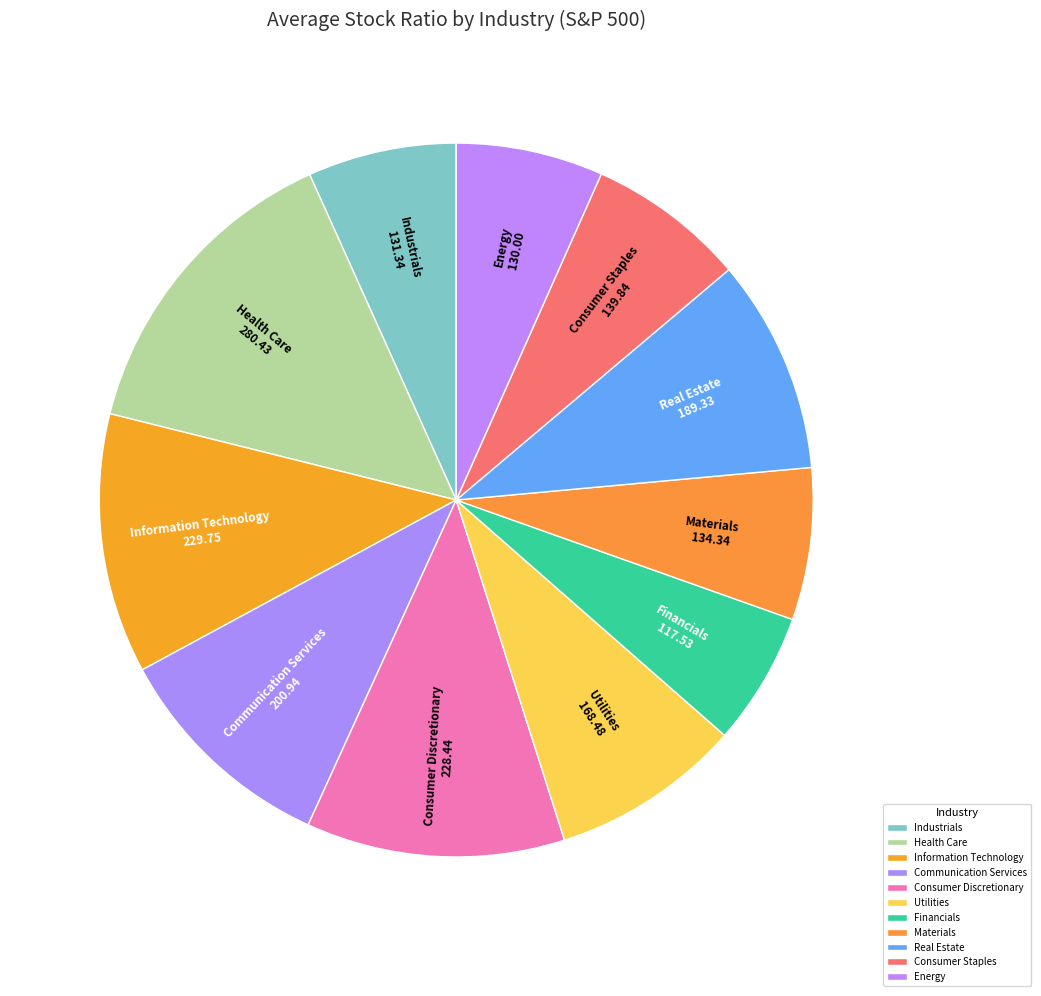

Is there a majority slice in this chart?

No